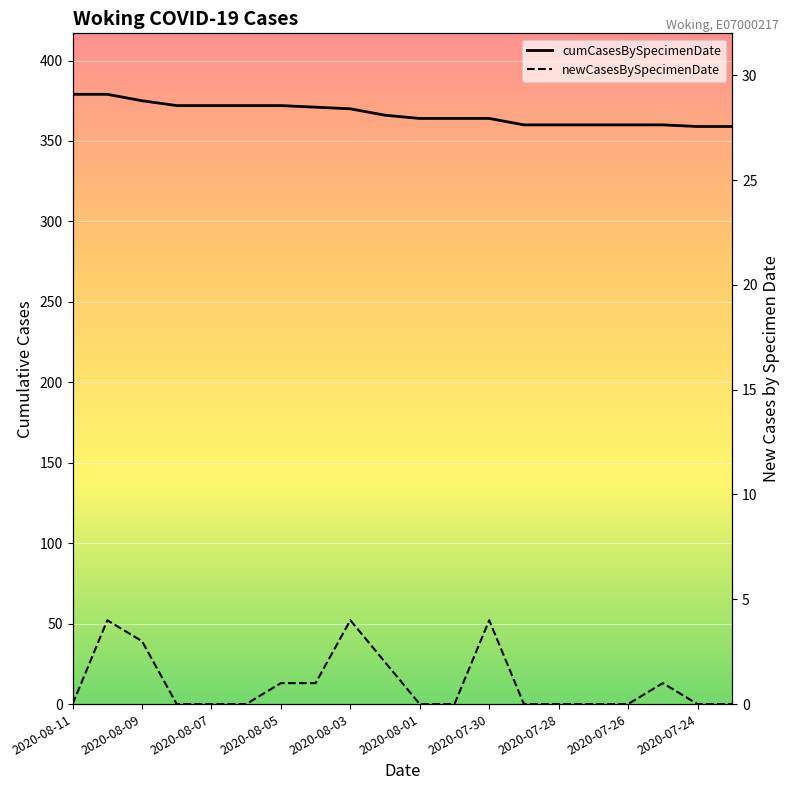

Between 2020-08-04 and 2020-07-30, which is larger?

2020-08-04